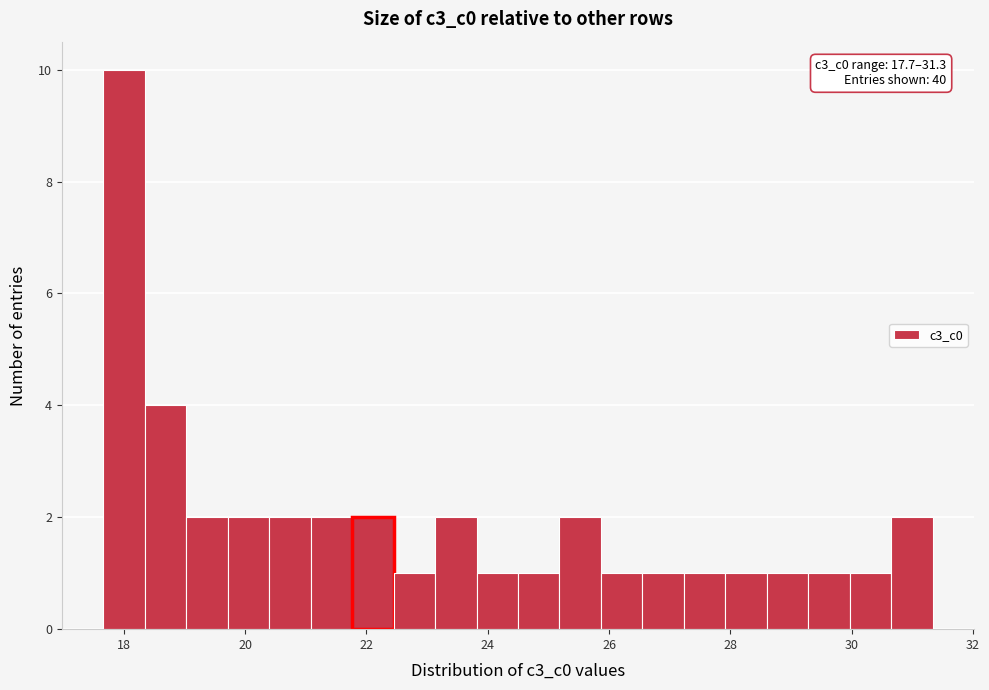

Around what value on the x-axis is the tallest bar? Give the approximate position of its centre, as read against the axis.

18.0